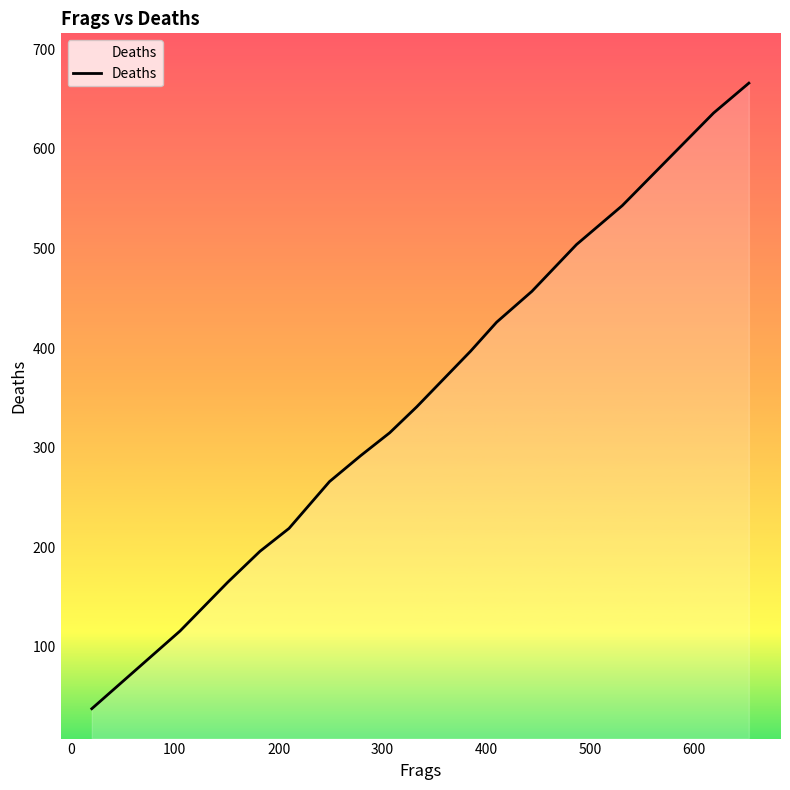

What is the minimum value shown in the chart?

38